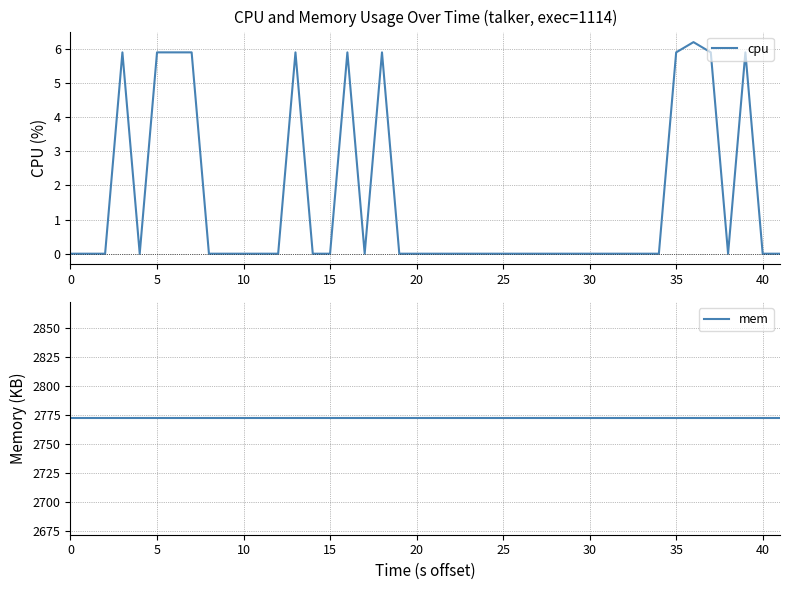

How many positive values does the cpu series have?

11